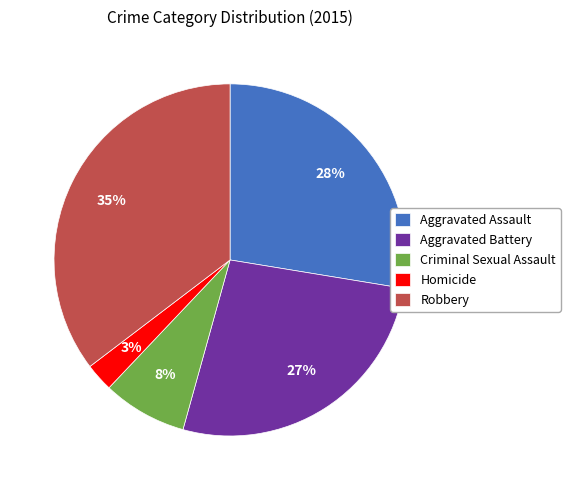

Between Criminal Sexual Assault and Robbery, which is larger?

Robbery